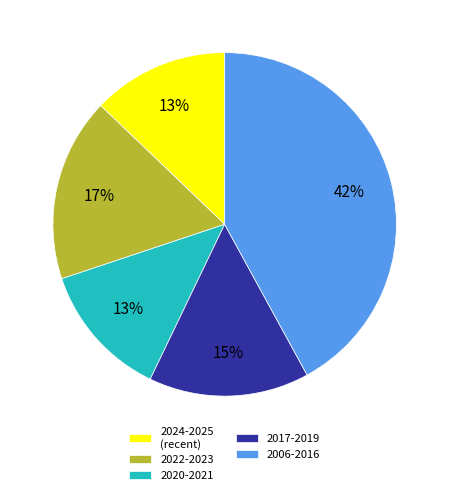

To the nearest percent, what is the combined percentage of 2024-2025 (recent) and 2017-2019?

28%